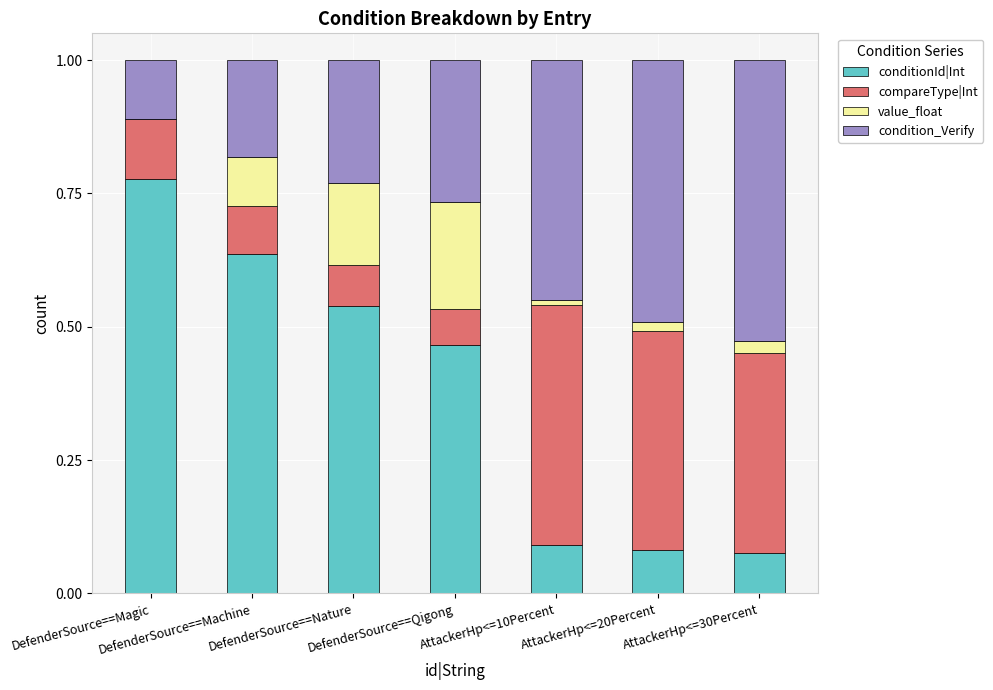

What is the sum of all conditionId|Int values?

2.7